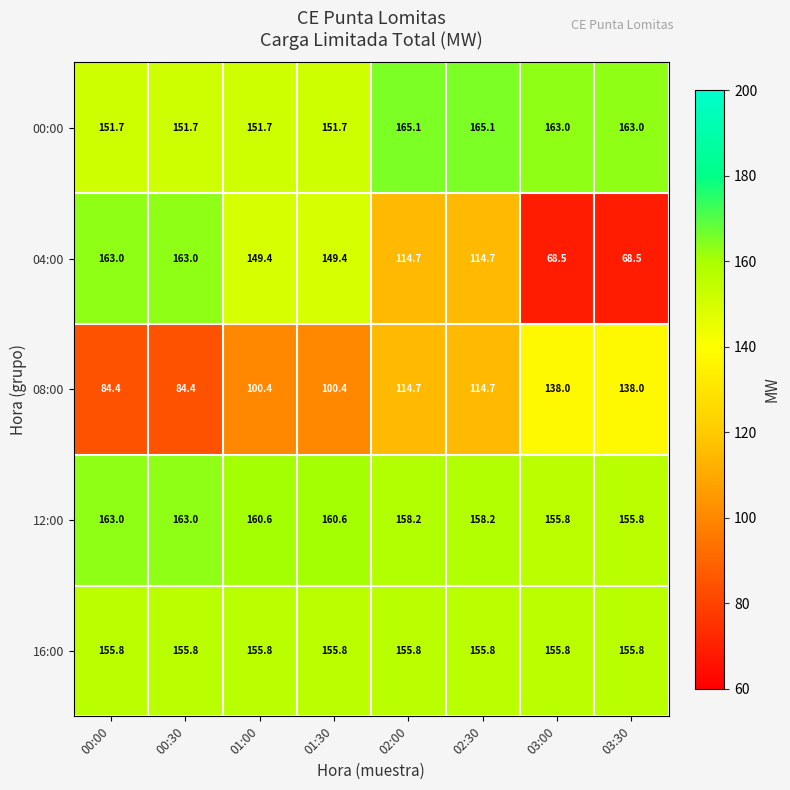

True or false: 08:00 has a value of 51.3 at 00:00.

False